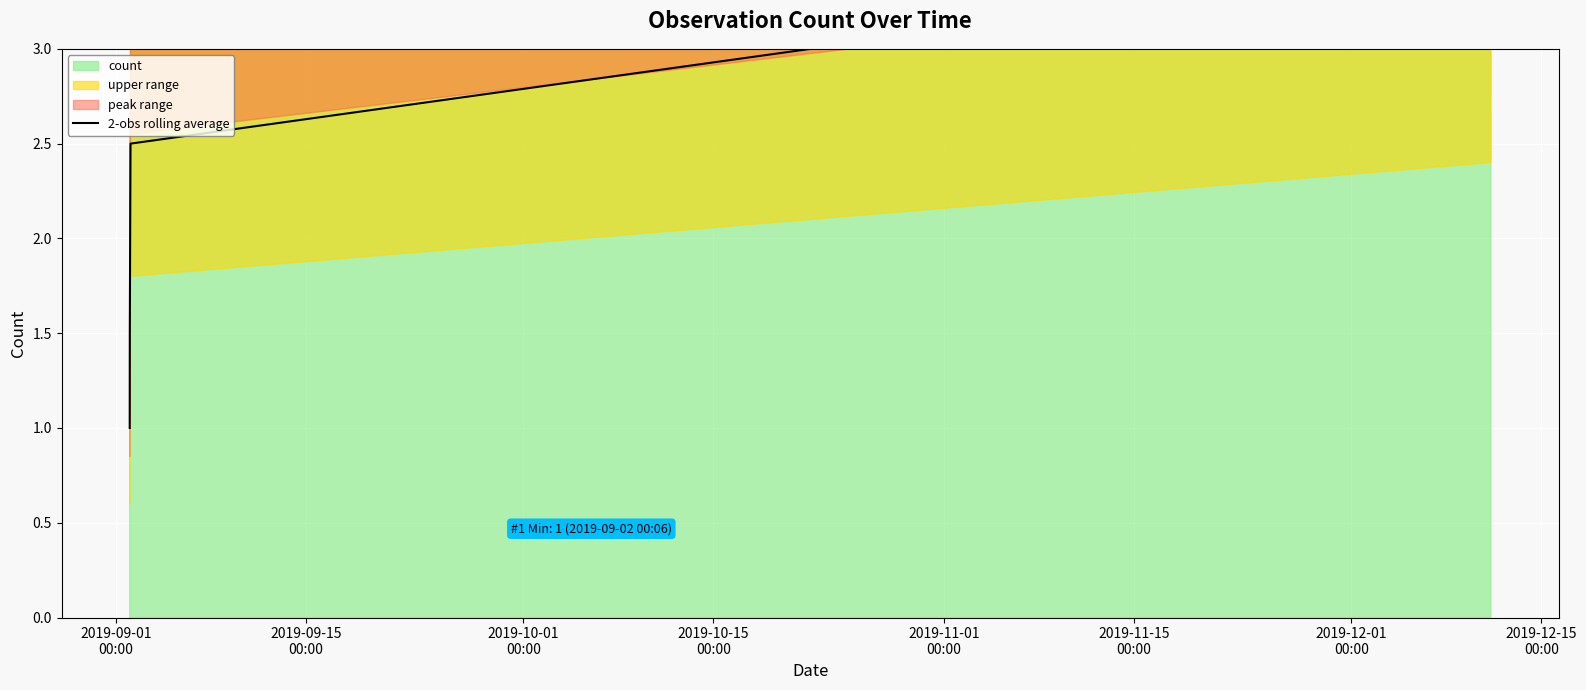

What is the label of the 6th point from the left?

2019-11-15
00:00